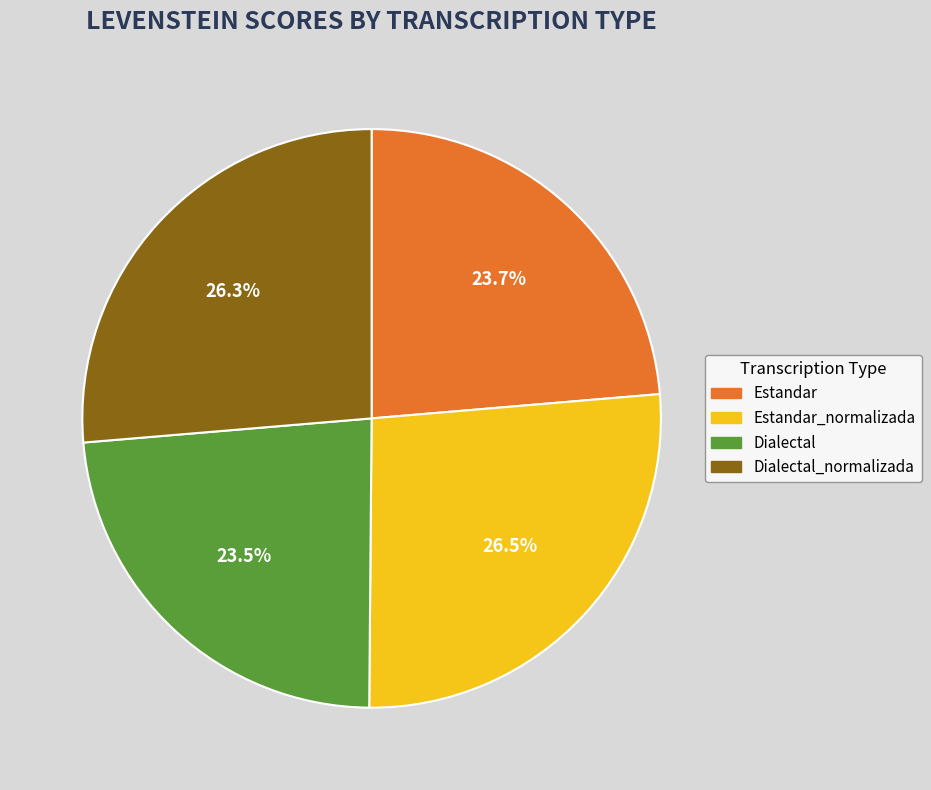

Is there a majority slice in this chart?

No